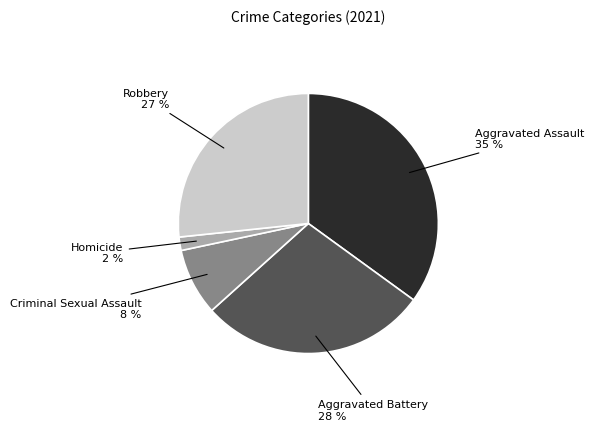

Is the sum of Robbery and Criminal Sexual Assault greater than half?

No